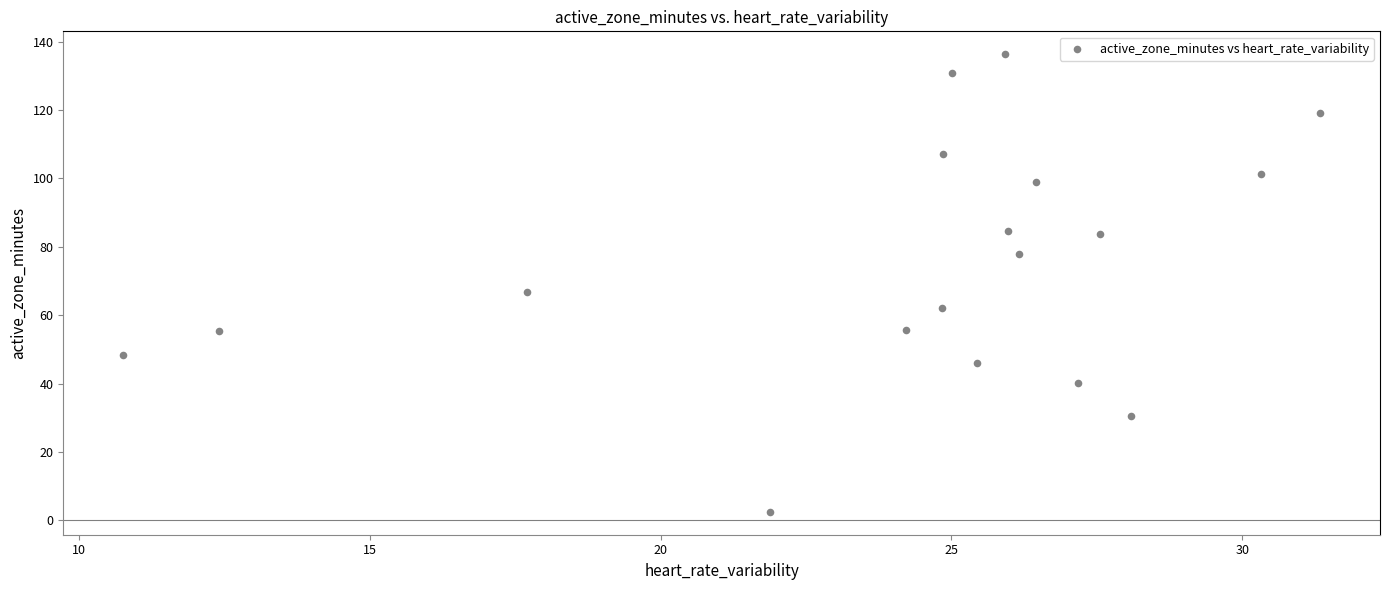

What Y value in the scatter plot is closest to 69?

66.7